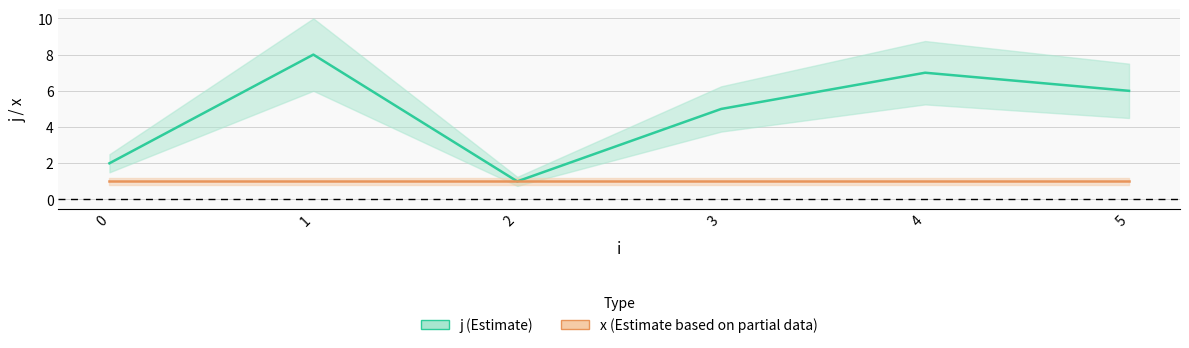

The value of j at 3 is 5. True or false?

True